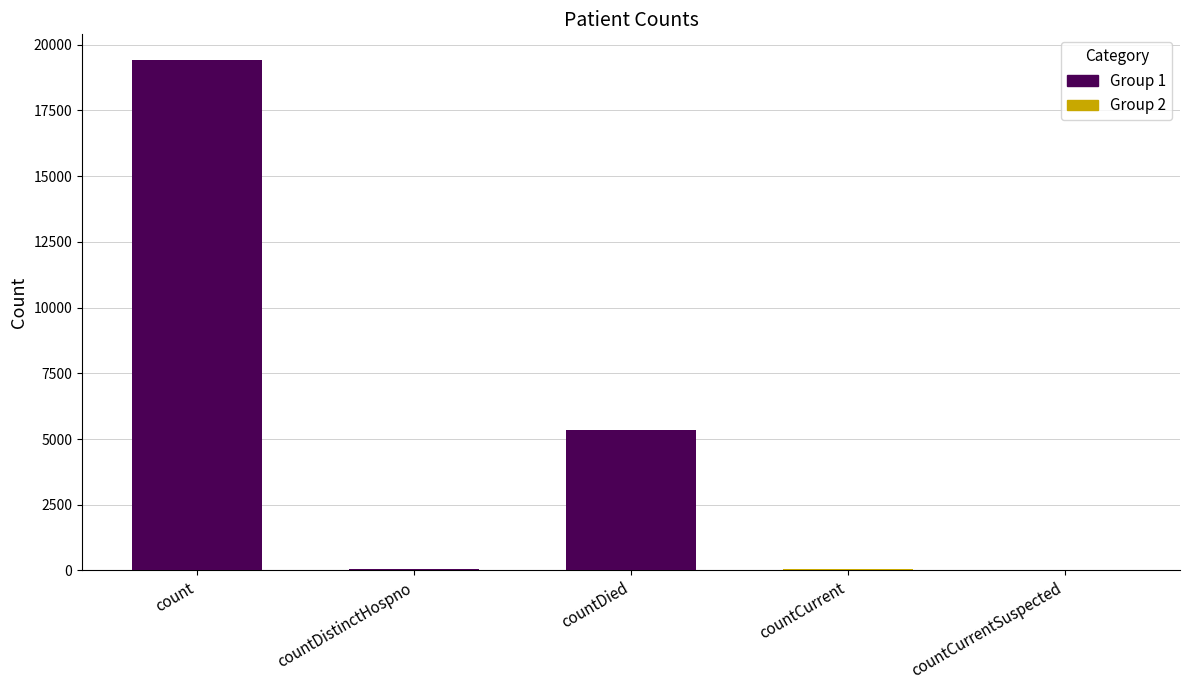

True or false: the data shows 11369 at countCurrentSuspected.

False